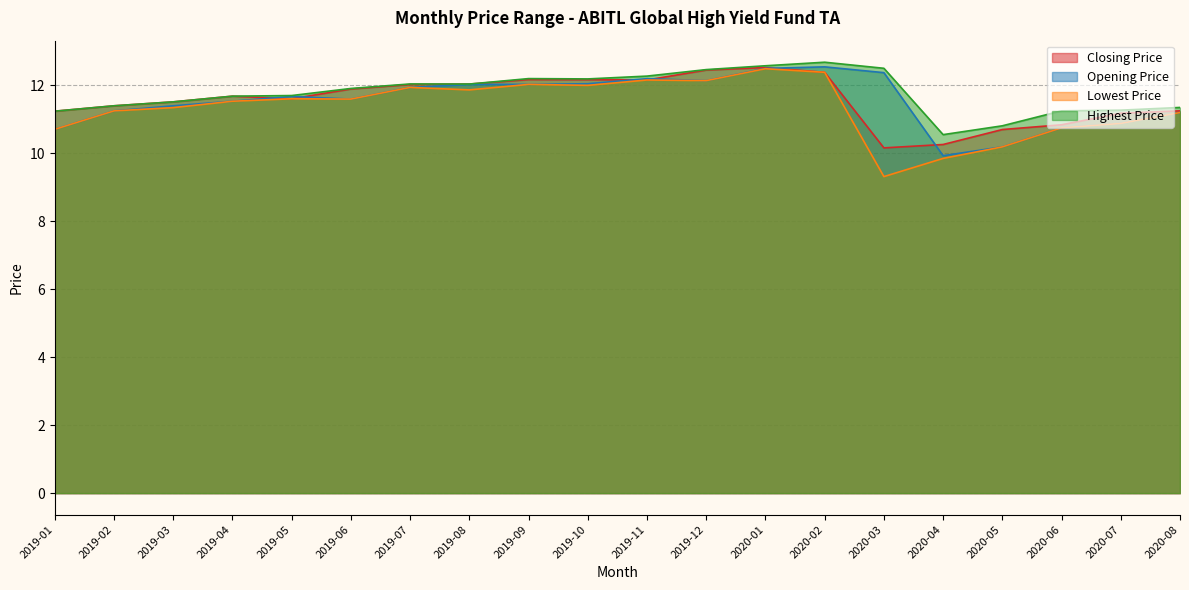

How many data points does each series have?

20